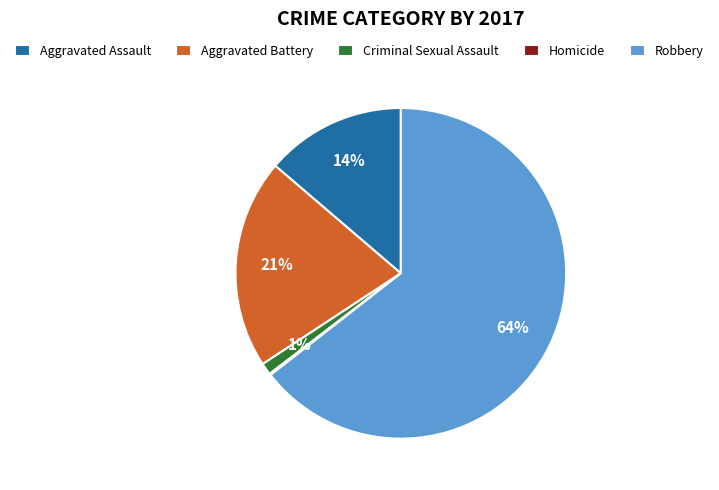

What is the largest slice in the pie chart?

Robbery